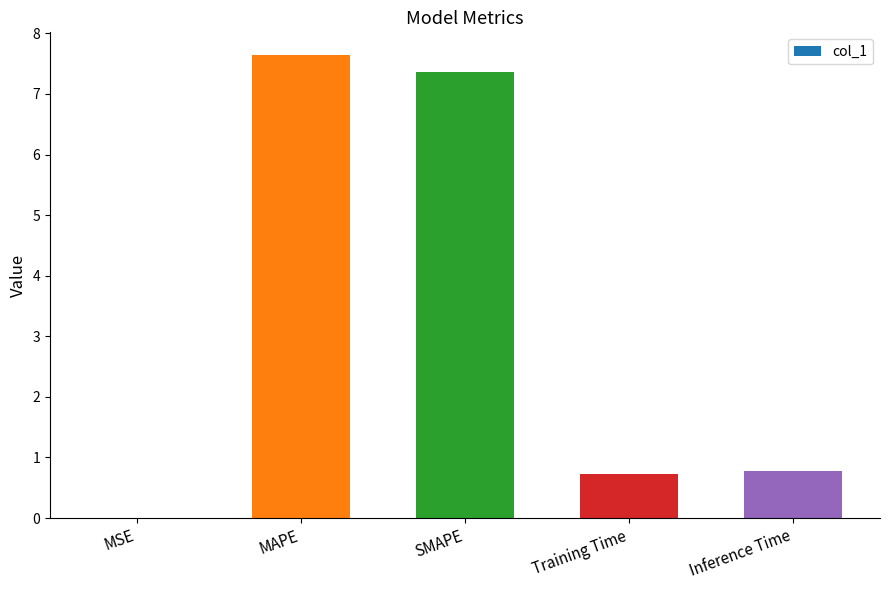

What value does the data have at MAPE?

7.6